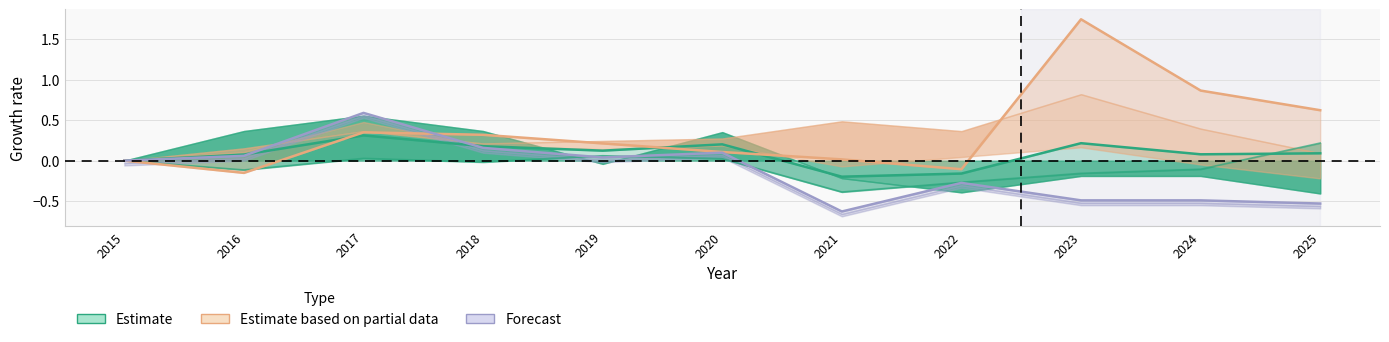

Count the number of data series in this chart.

3